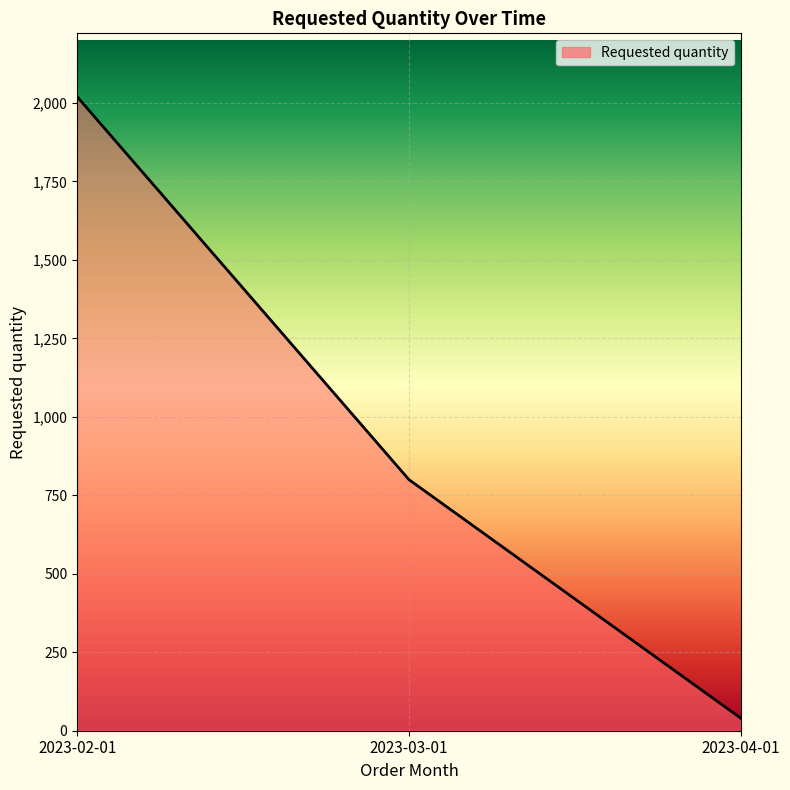

At which label is the value closest to 1030?

2023-03-01